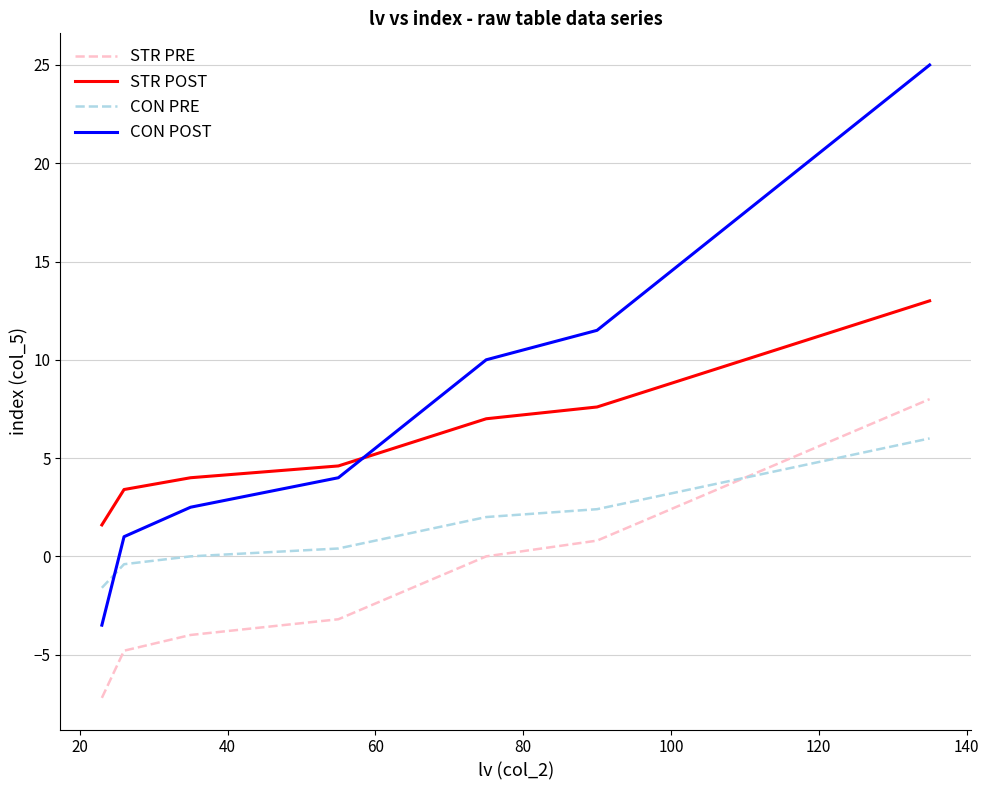

Rank the series by their average value, from highest to lowest.

CON POST, STR POST, CON PRE, STR PRE